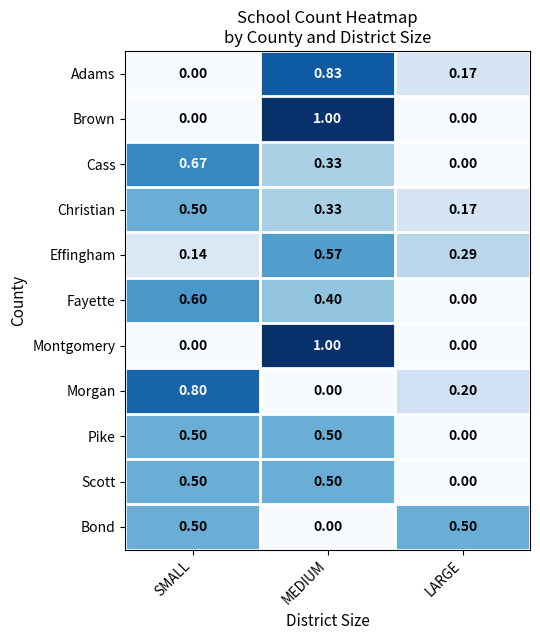

What is the spread (max minus min) of values at MEDIUM?

1.0